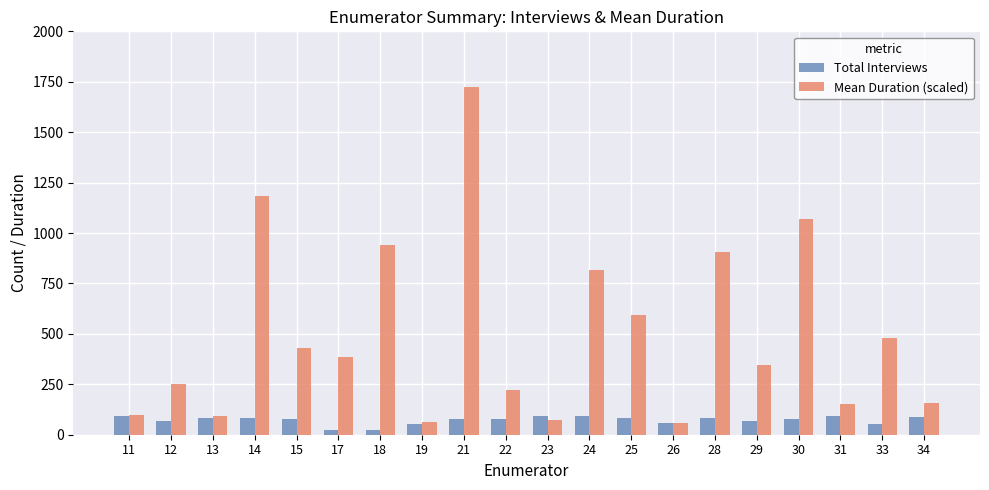

Are the bars horizontal?

No